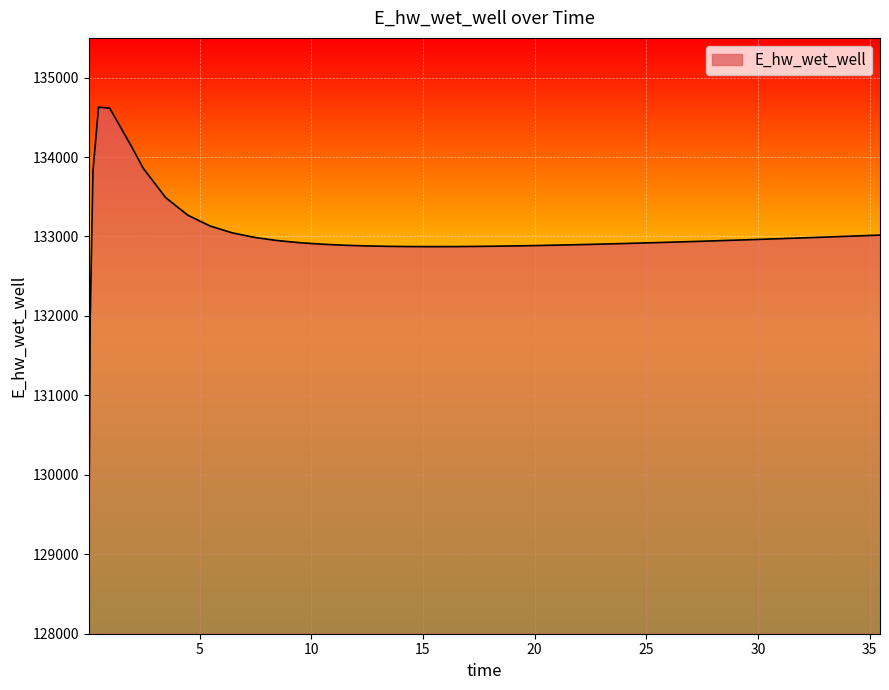

What is the greatest value displayed?

134628.0